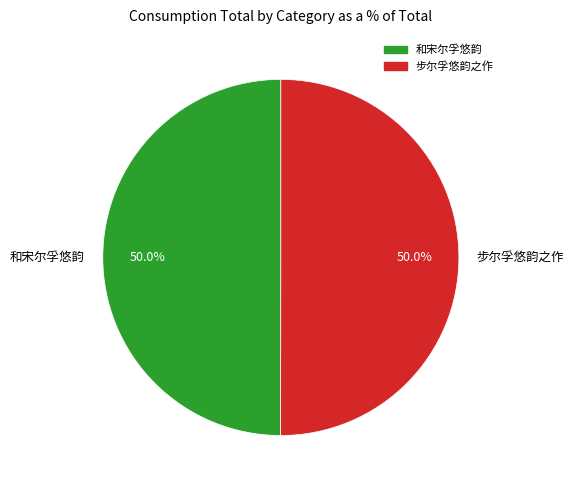

Is the sum of 步尔孚悠韵之作 and 和宋尔孚悠韵 greater than half?

Yes